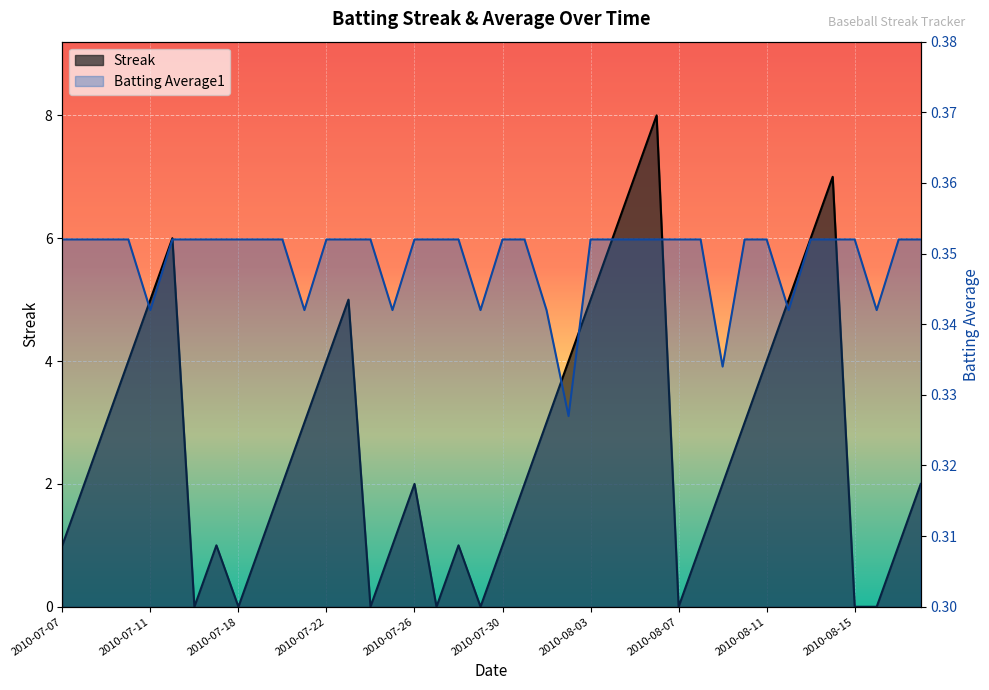

At which category does the chart reach its minimum across all series?

2010-07-16